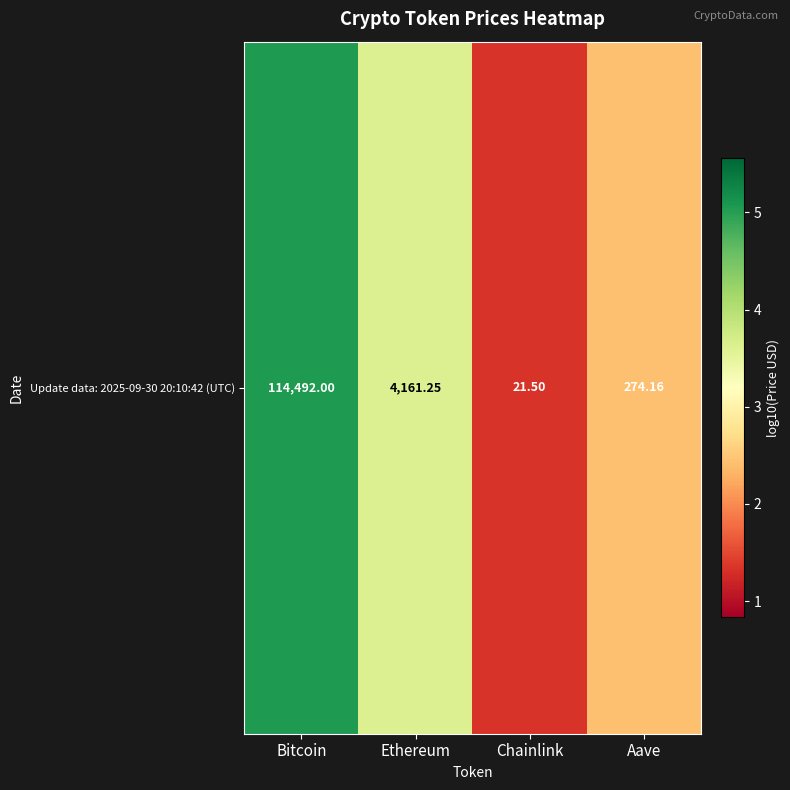

What is the ratio of the value at Ethereum to the value at Aave?

1.5